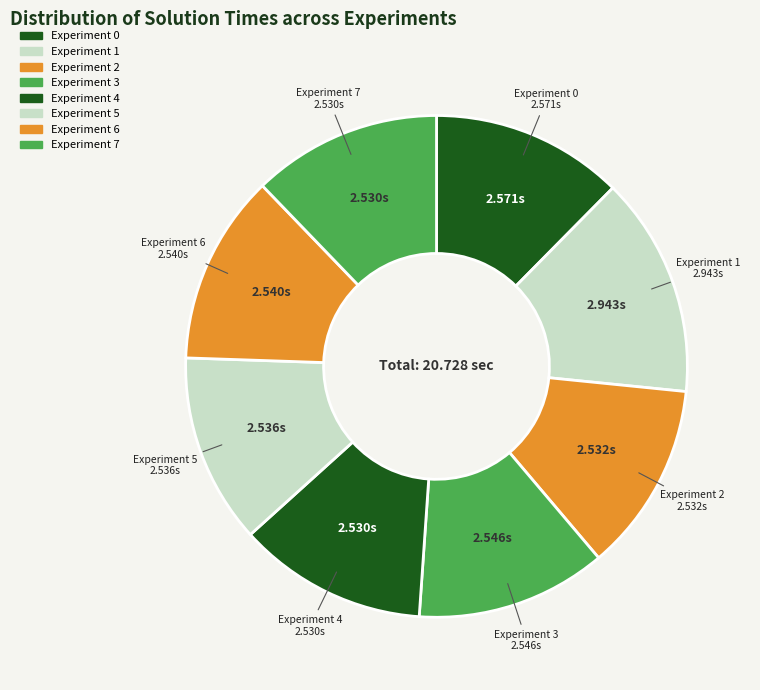

How many slices are in this pie chart?

8